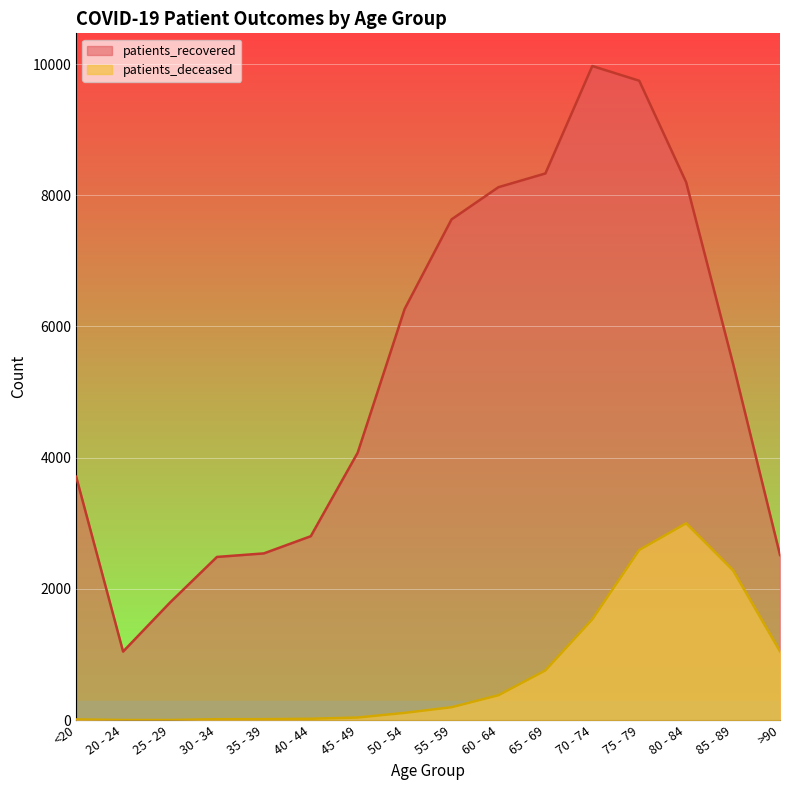

At which label does patients_recovered reach its peak?

70 - 74